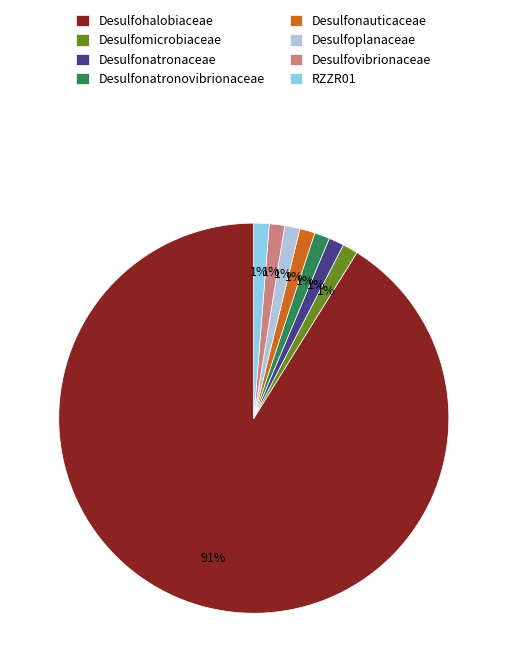

To the nearest percent, what percentage of the pie is Desulfoplanaceae?

1%